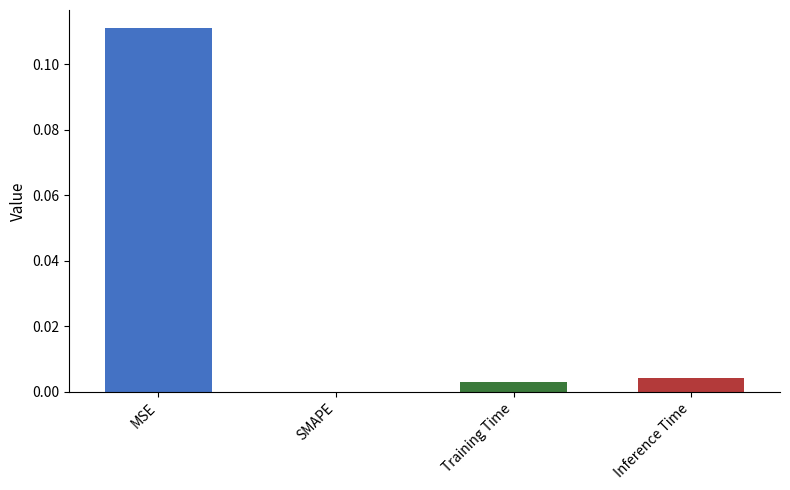

Which category has the highest value across all series?

MSE